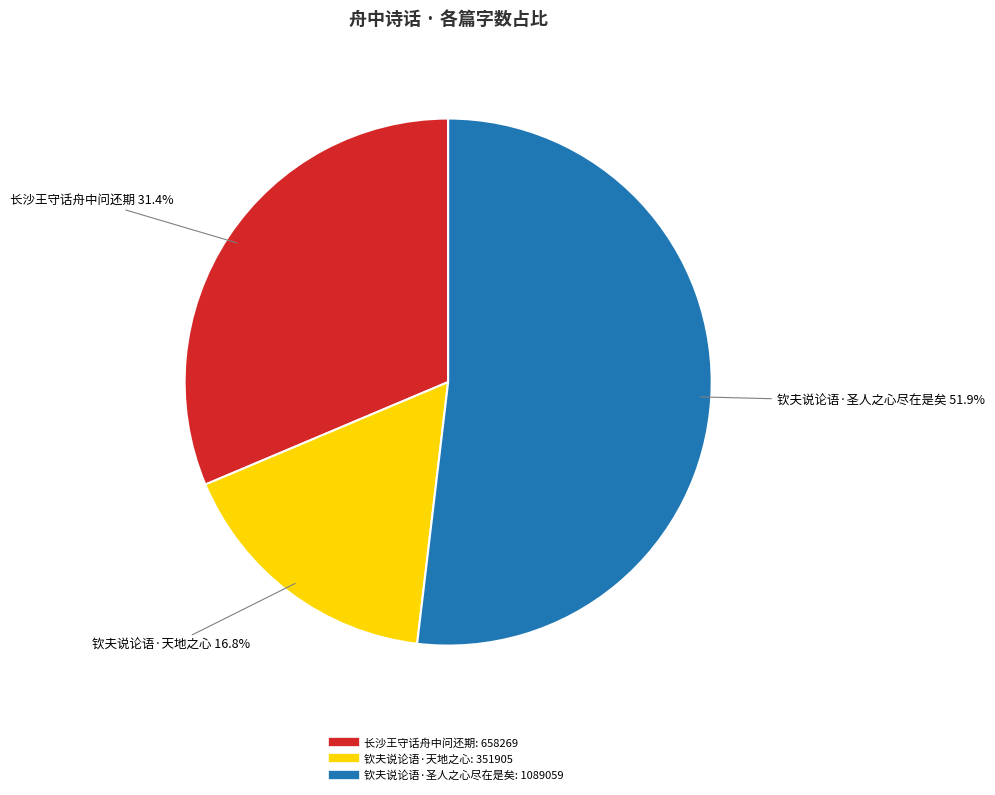

Is there any slice that represents more than half of the pie?

Yes